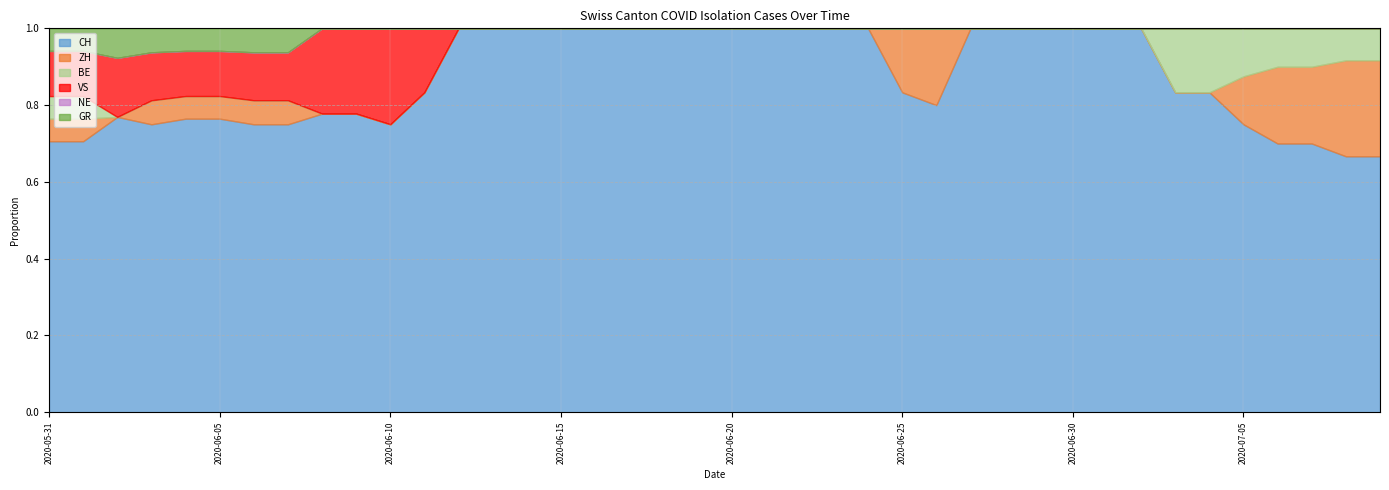

The value of NE at 2020-06-02 is 0. True or false?

True